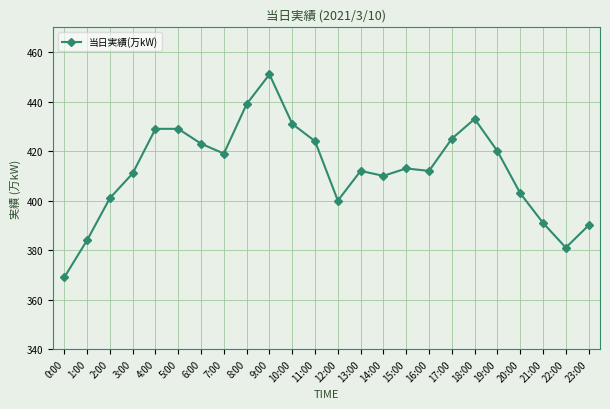

What is the label of the 16th point from the left?

15:00